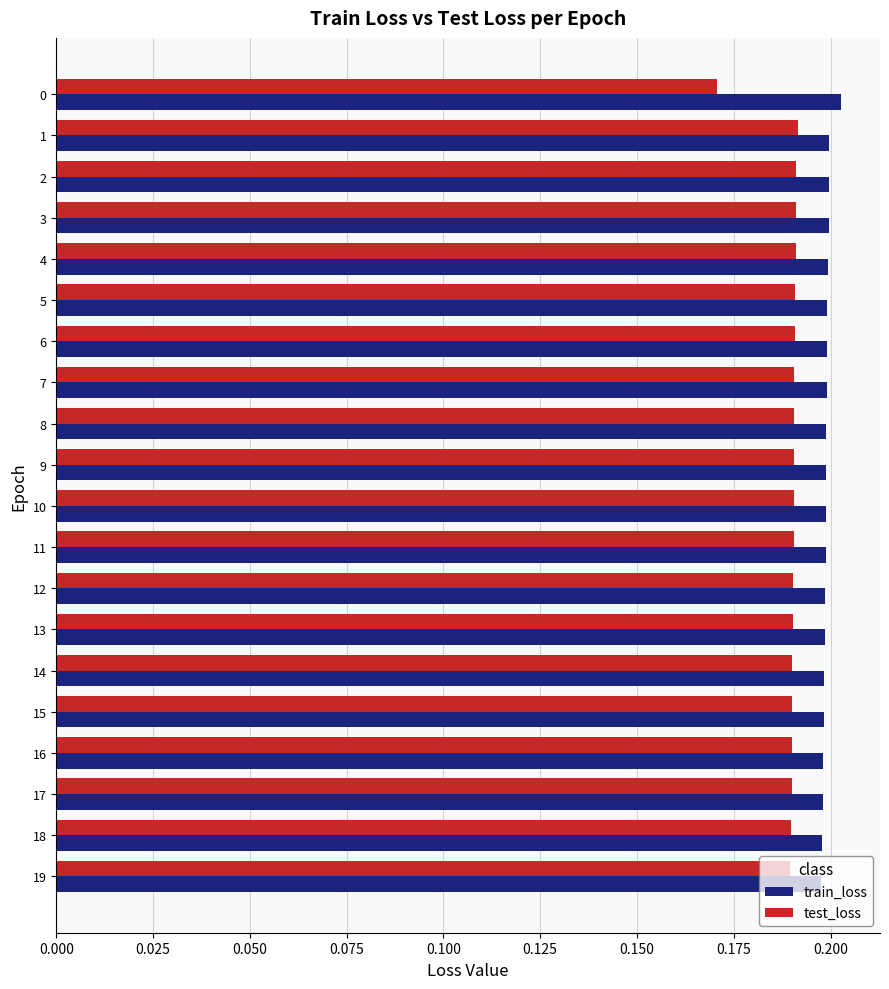

Which series has the largest total across all categories?

train_loss